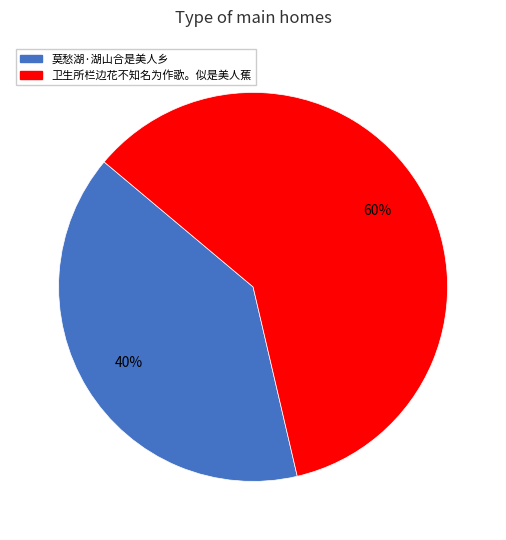

Is it true that 卫生所栏边花不知名为作歌。似是美人蕉 is 67% of the pie?

False